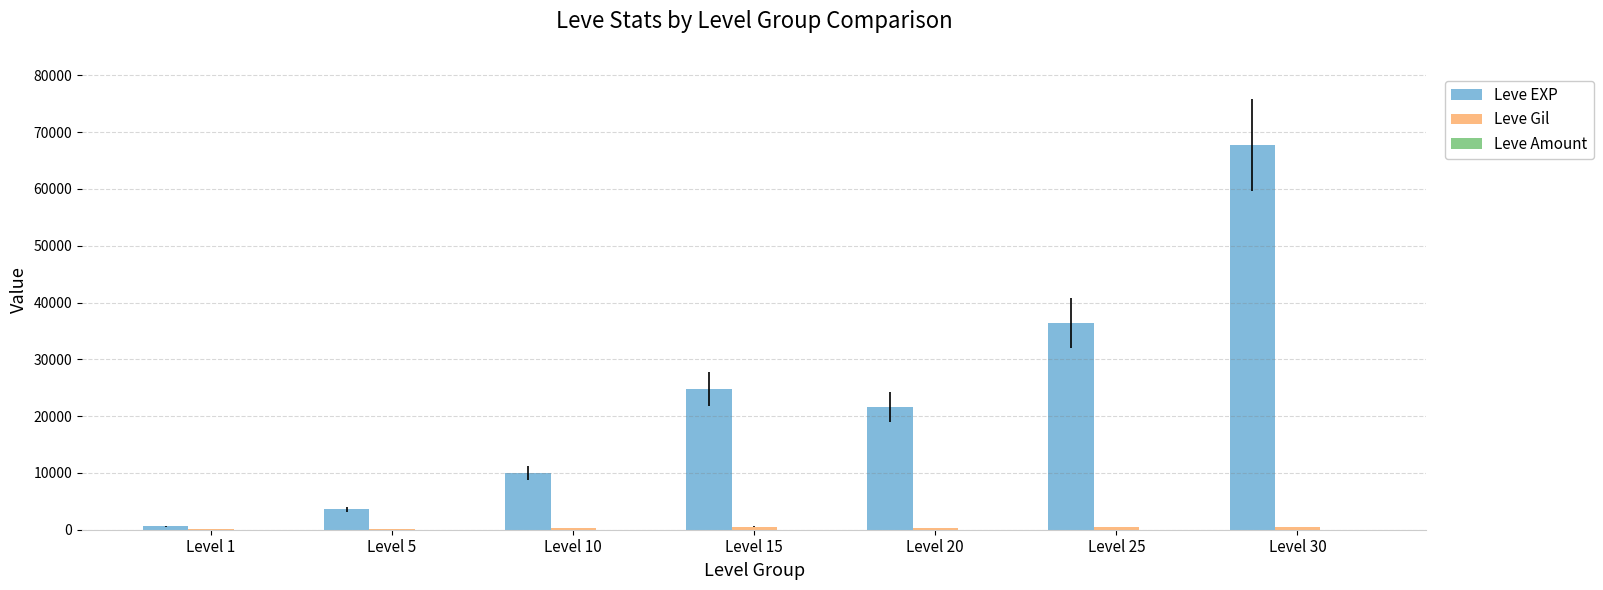

Which series has the largest total across all categories?

Leve EXP